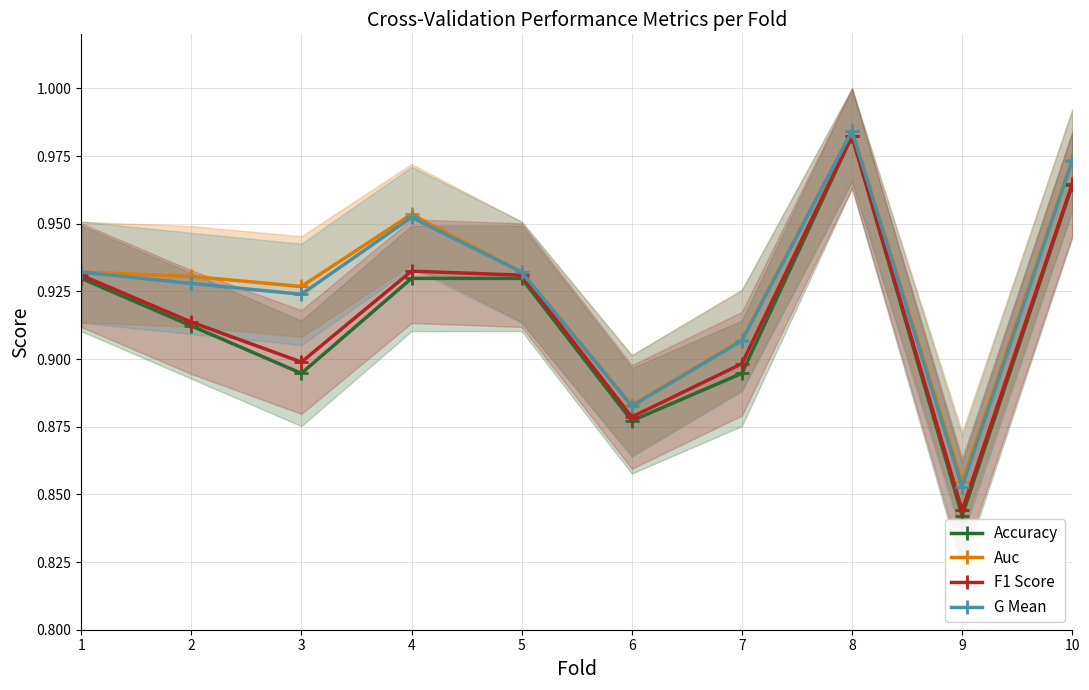

What is the lowest value of the Auc series?

0.9